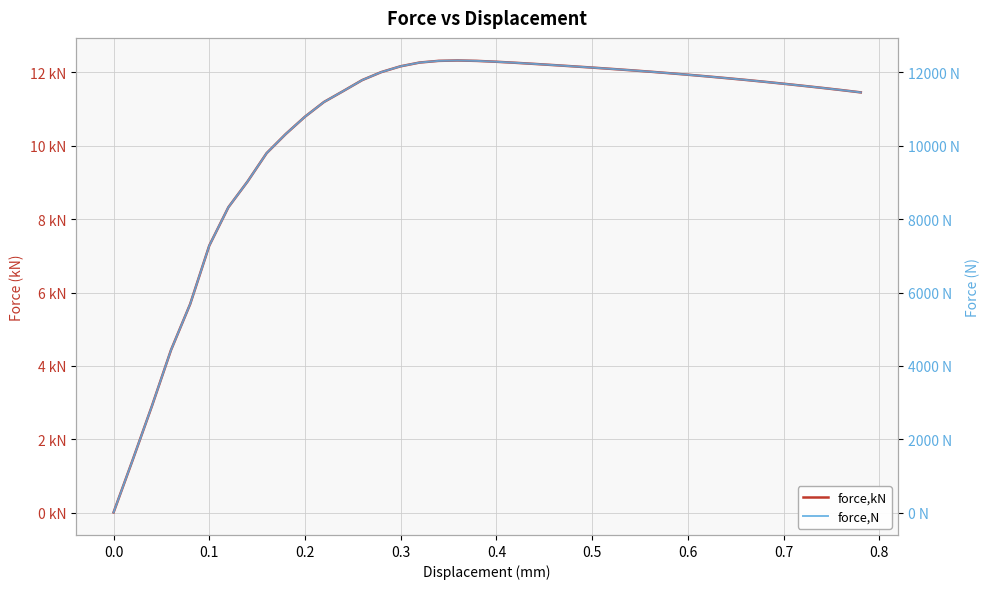

True or false: force,N and force,kN intersect in this chart.

False